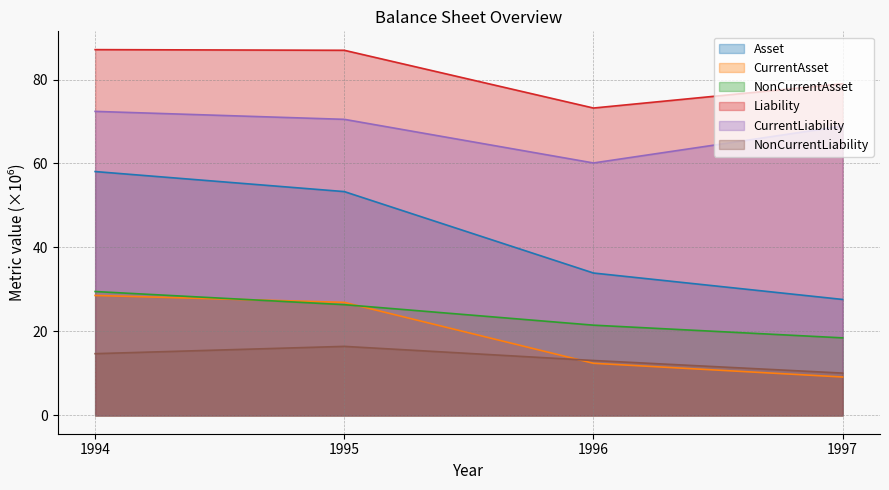

List the series in order of their peak value, lowest first.

NonCurrentLiability, CurrentAsset, NonCurrentAsset, Asset, CurrentLiability, Liability